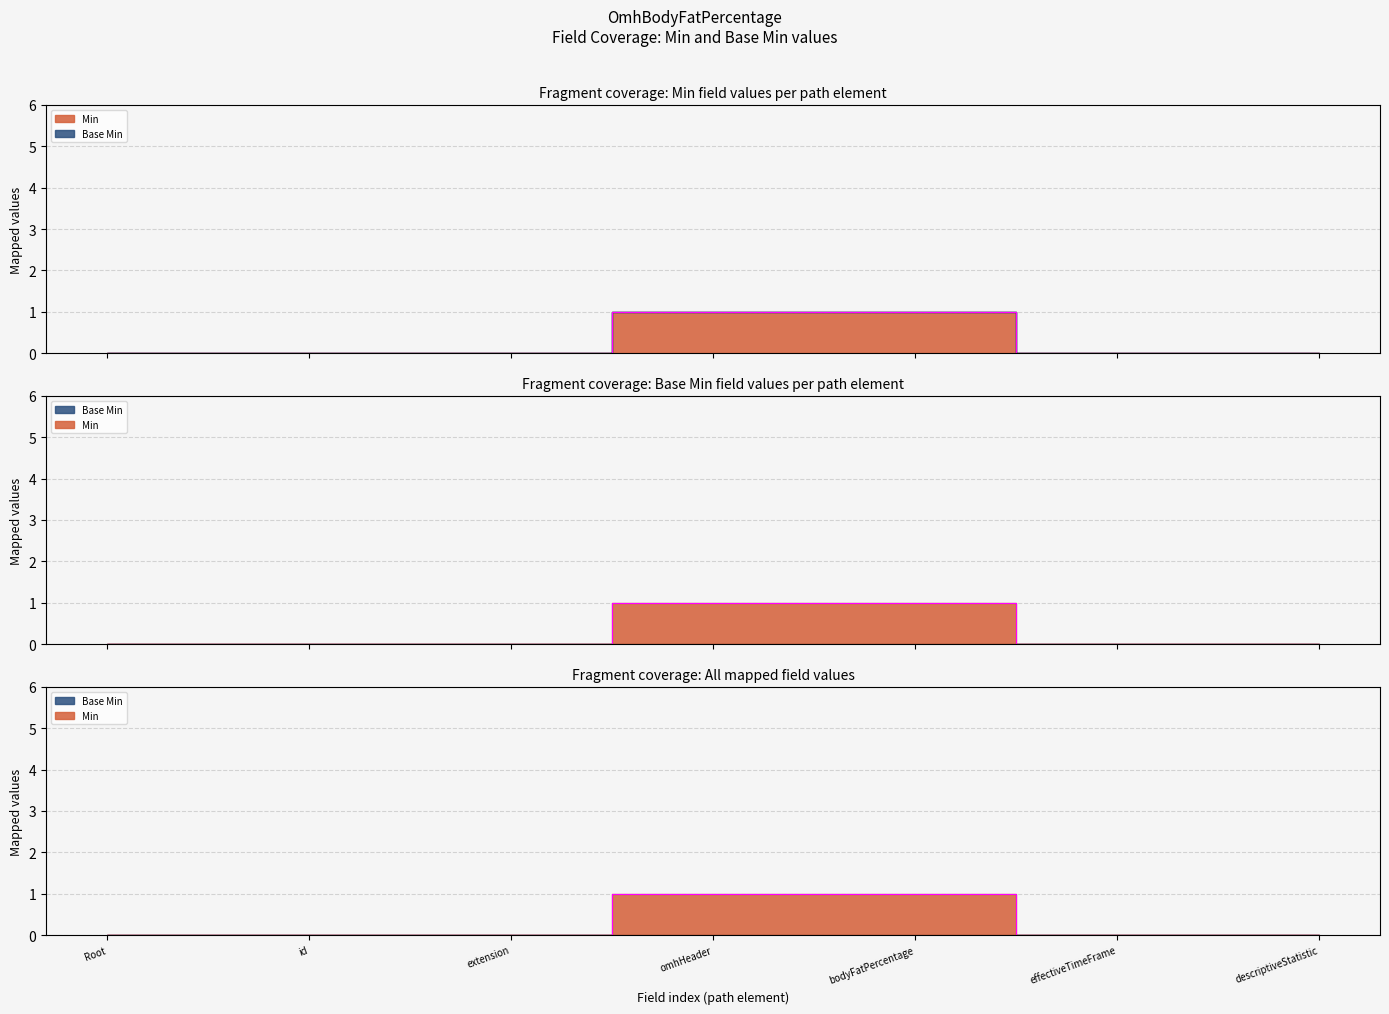

True or false: the data has more than 2 interior local peaks.

False